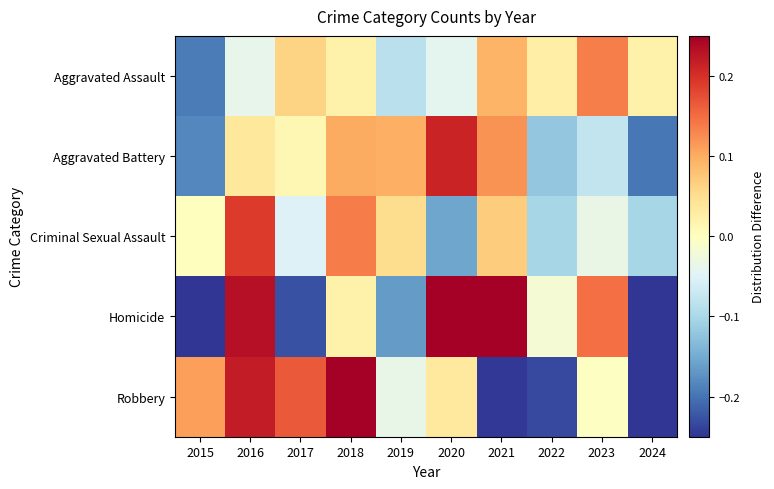

Reading left to right, list all the values displayed in this chart.

Aggravated Assault: 2015=-0.2	2016=-0.0	2017=0.1	2018=0.0	2019=-0.1	2020=-0.0	2021=0.1	2022=0.0	2023=0.1	2024=0.0
Aggravated Battery: 2015=-0.2	2016=0.0	2017=0.0	2018=0.1	2019=0.1	2020=0.2	2021=0.1	2022=-0.1	2023=-0.1	2024=-0.2
Criminal Sexual Assault: 2015=0.0	2016=0.2	2017=-0.1	2018=0.1	2019=0.1	2020=-0.2	2021=0.1	2022=-0.1	2023=-0.0	2024=-0.1
Homicide: 2015=-0.3	2016=0.2	2017=-0.2	2018=0.0	2019=-0.2	2020=0.3	2021=0.4	2022=-0.0	2023=0.1	2024=-0.4
Robbery: 2015=0.1	2016=0.2	2017=0.2	2018=0.3	2019=-0.0	2020=0.0	2021=-0.2	2022=-0.2	2023=-0.0	2024=-0.3